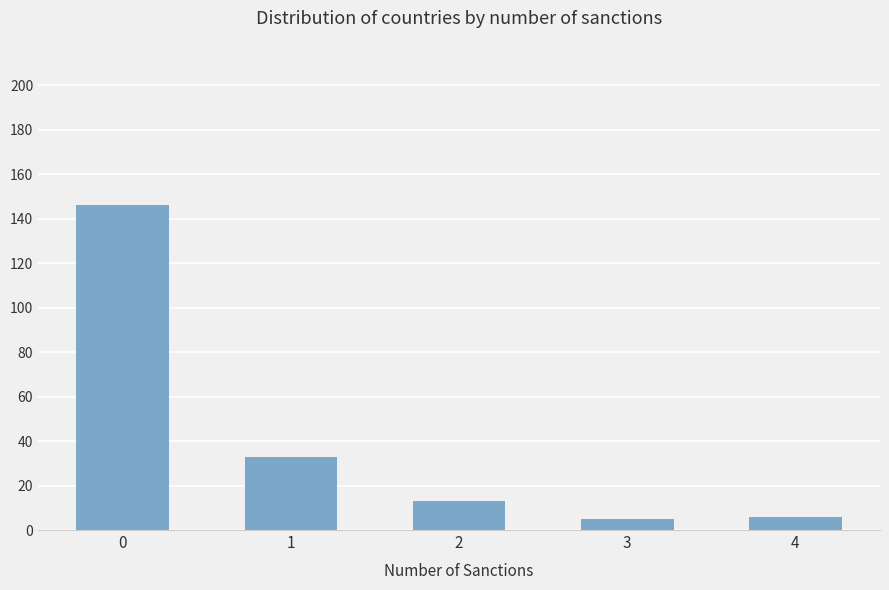

True or false: the data shows 146 at 0.

True